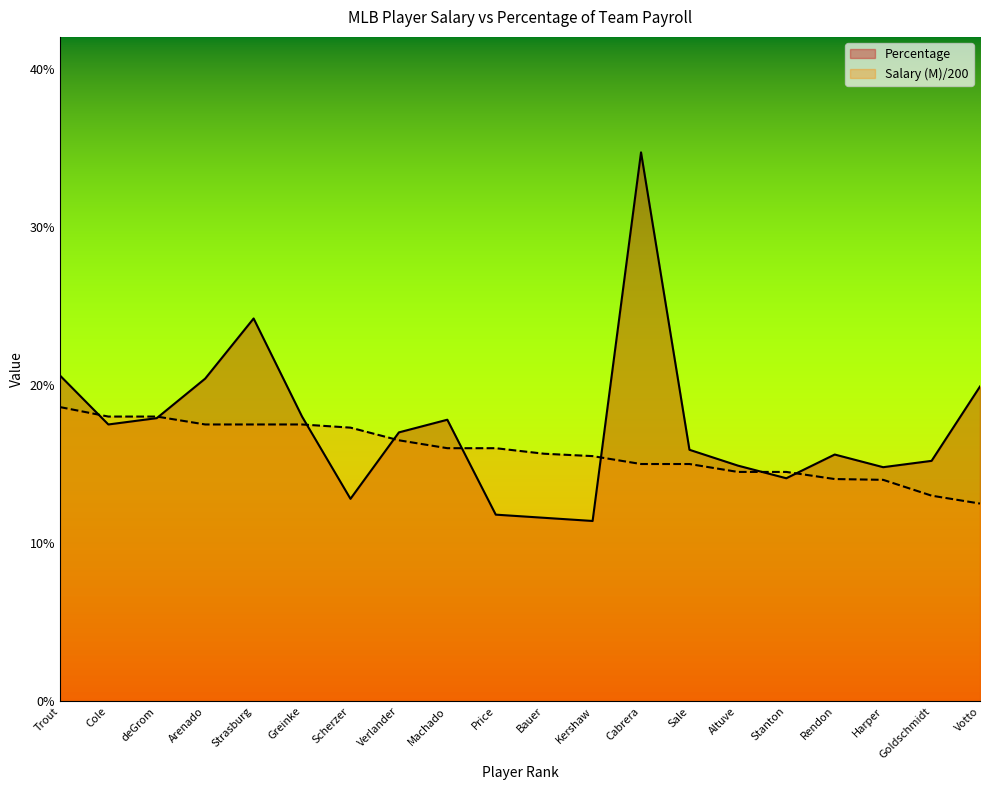

Which series has the largest total across all categories?

Percentage